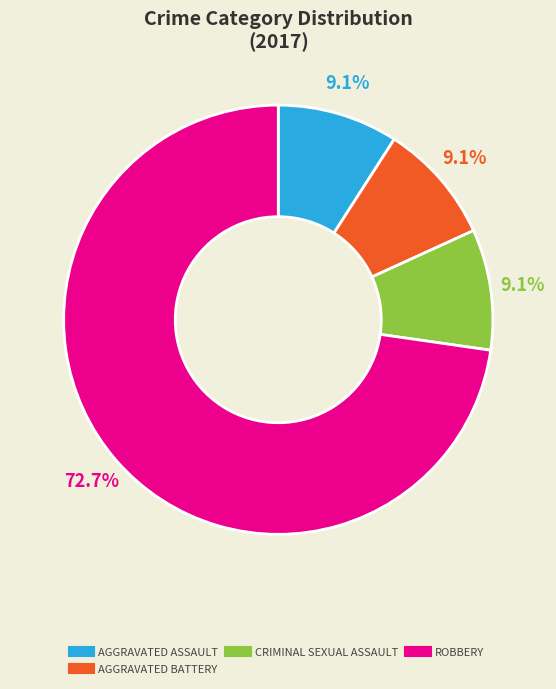

Does any single category account for the majority?

Yes